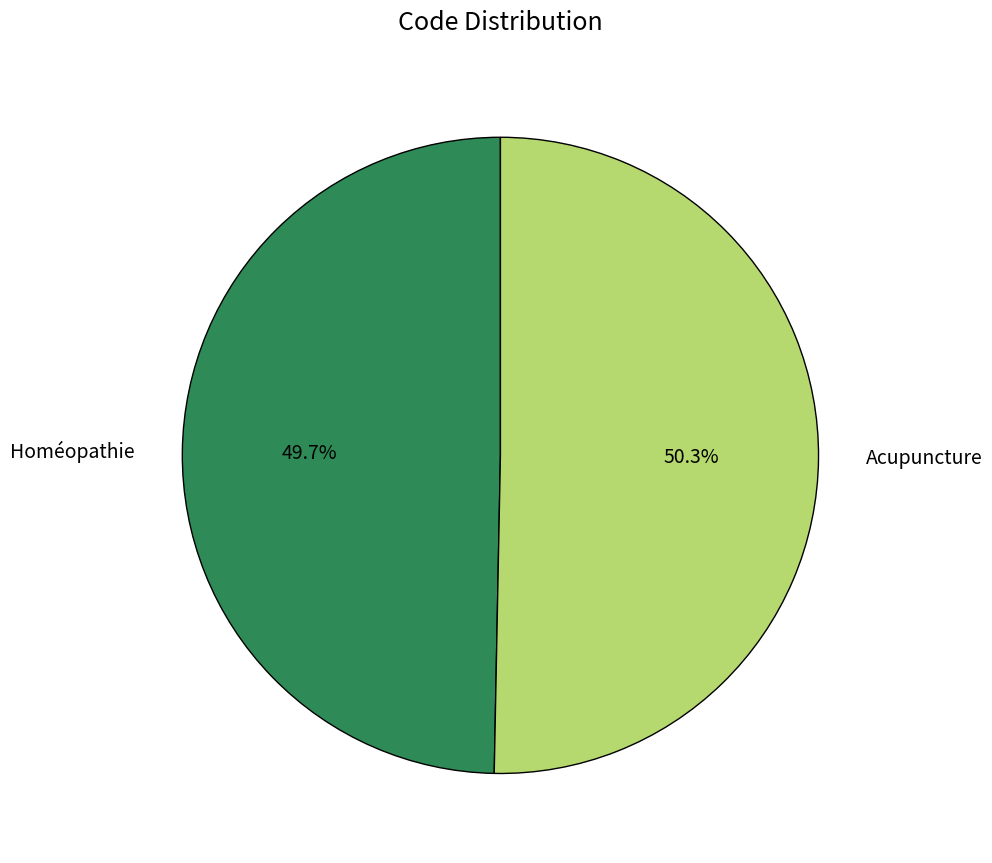

To the nearest percent, what is the average slice percentage?

50%